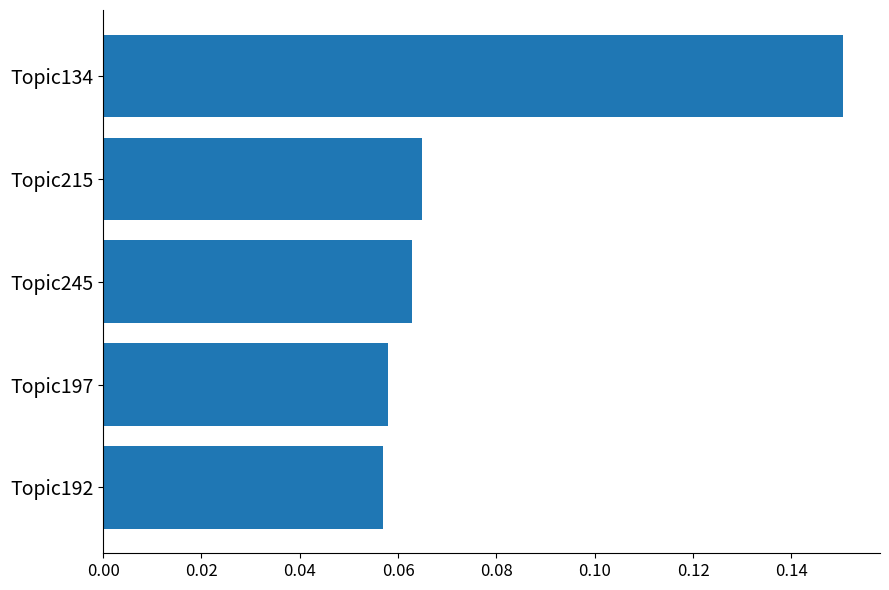

Which has a higher value, Topic245 or Topic192?

Topic245